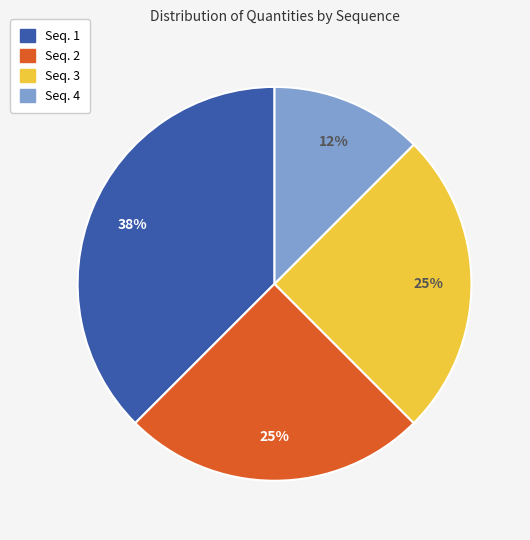

Is it true that Seq. 3 is 35% of the pie?

False